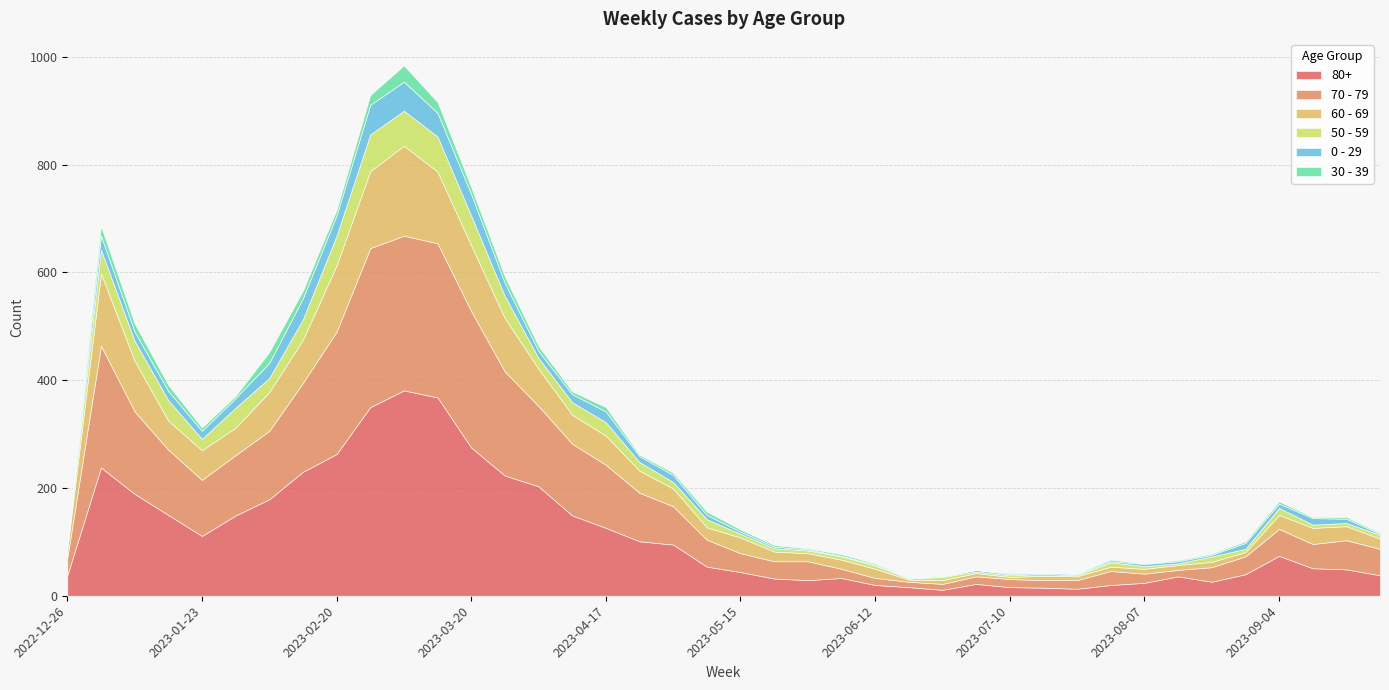

Reading right to left, what are all the values shown in this chart?

80+: 2023-09-25=38	2023-09-18=49	2023-09-11=51	2023-09-04=74	2023-08-28=40	2023-08-21=26	2023-08-14=36	2023-08-07=24	2023-07-31=20	2023-07-24=13	2023-07-17=15	2023-07-10=16	2023-07-03=22	2023-06-26=11	2023-06-19=16	2023-06-12=20	2023-06-05=33	2023-05-29=29	2023-05-22=32	2023-05-15=44	2023-05-08=54	2023-05-01=95	2023-04-24=101	2023-04-17=126	2023-04-10=149	2023-04-03=203	2023-03-27=223	2023-03-20=275	2023-03-13=368	2023-03-06=381	2023-02-27=350	2023-02-20=263	2023-02-13=230	2023-02-06=179	2023-01-30=149	2023-01-23=111	2023-01-16=150	2023-01-09=189	2023-01-02=238	2022-12-26=38
70 - 79: 2023-09-25=49	2023-09-18=54	2023-09-11=45	2023-09-04=50	2023-08-28=33	2023-08-21=27	2023-08-14=12	2023-08-07=17	2023-07-31=26	2023-07-24=16	2023-07-17=14	2023-07-10=15	2023-07-03=14	2023-06-26=11	2023-06-19=10	2023-06-12=13	2023-06-05=17	2023-05-29=35	2023-05-22=32	2023-05-15=35	2023-05-08=50	2023-05-01=71	2023-04-24=90	2023-04-17=117	2023-04-10=133	2023-04-03=149	2023-03-27=193	2023-03-20=253	2023-03-13=286	2023-03-06=287	2023-02-27=295	2023-02-20=227	2023-02-13=165	2023-02-06=127	2023-01-30=112	2023-01-23=104	2023-01-16=121	2023-01-09=153	2023-01-02=226	2022-12-26=32
60 - 69: 2023-09-25=19	2023-09-18=26	2023-09-11=30	2023-09-04=26	2023-08-28=8	2023-08-21=10	2023-08-14=9	2023-08-07=9	2023-07-31=8	2023-07-24=7	2023-07-17=8	2023-07-10=4	2023-07-03=6	2023-06-26=7	2023-06-19=4	2023-06-12=17	2023-06-05=17	2023-05-29=15	2023-05-22=18	2023-05-15=29	2023-05-08=23	2023-05-01=33	2023-04-24=41	2023-04-17=54	2023-04-10=54	2023-04-03=69	2023-03-27=99	2023-03-20=122	2023-03-13=133	2023-03-06=167	2023-02-27=143	2023-02-20=123	2023-02-13=80	2023-02-06=72	2023-01-30=51	2023-01-23=55	2023-01-16=54	2023-01-09=94	2023-01-02=134	2022-12-26=16
50 - 59: 2023-09-25=7	2023-09-18=6	2023-09-11=6	2023-09-04=13	2023-08-28=6	2023-08-21=10	2023-08-14=3	2023-08-07=5	2023-07-31=8	2023-07-24=2	2023-07-17=4	2023-07-10=3	2023-07-03=3	2023-06-26=6	2023-06-19=2	2023-06-12=6	2023-06-05=6	2023-05-29=5	2023-05-22=6	2023-05-15=7	2023-05-08=15	2023-05-01=12	2023-04-24=16	2023-04-17=25	2023-04-10=23	2023-04-03=20	2023-03-27=41	2023-03-20=55	2023-03-13=65	2023-03-06=65	2023-02-27=68	2023-02-20=55	2023-02-13=38	2023-02-06=26	2023-01-30=37	2023-01-23=21	2023-01-16=38	2023-01-09=37	2023-01-02=44	2022-12-26=5
0 - 29: 2023-09-25=2	2023-09-18=8	2023-09-11=12	2023-09-04=8	2023-08-28=11	2023-08-21=3	2023-08-14=4	2023-08-07=4	2023-07-31=2	2023-07-24=2	2023-07-17=2	2023-07-10=2	2023-07-03=3	2023-06-26=1	2023-06-19=1	2023-06-12=2	2023-06-05=1	2023-05-29=2	2023-05-22=3	2023-05-15=4	2023-05-08=8	2023-05-01=13	2023-04-24=11	2023-04-17=20	2023-04-10=15	2023-04-03=13	2023-03-27=24	2023-03-20=40	2023-03-13=44	2023-03-06=54	2023-02-27=55	2023-02-20=38	2023-02-13=39	2023-02-06=28	2023-01-30=18	2023-01-23=15	2023-01-16=17	2023-01-09=17	2023-01-02=26	2022-12-26=4
30 - 39: 2023-09-25=2	2023-09-18=3	2023-09-11=2	2023-09-04=4	2023-08-28=3	2023-08-21=2	2023-08-14=2	2023-08-07=1	2023-07-31=3	2023-07-24=1	2023-07-17=0	2023-07-10=2	2023-07-03=0	2023-06-26=1	2023-06-19=1	2023-06-12=2	2023-06-05=3	2023-05-29=2	2023-05-22=3	2023-05-15=4	2023-05-08=6	2023-05-01=4	2023-04-24=3	2023-04-17=8	2023-04-10=5	2023-04-03=9	2023-03-27=12	2023-03-20=13	2023-03-13=20	2023-03-06=30	2023-02-27=18	2023-02-20=10	2023-02-13=14	2023-02-06=20	2023-01-30=4	2023-01-23=6	2023-01-16=11	2023-01-09=15	2023-01-02=18	2022-12-26=5